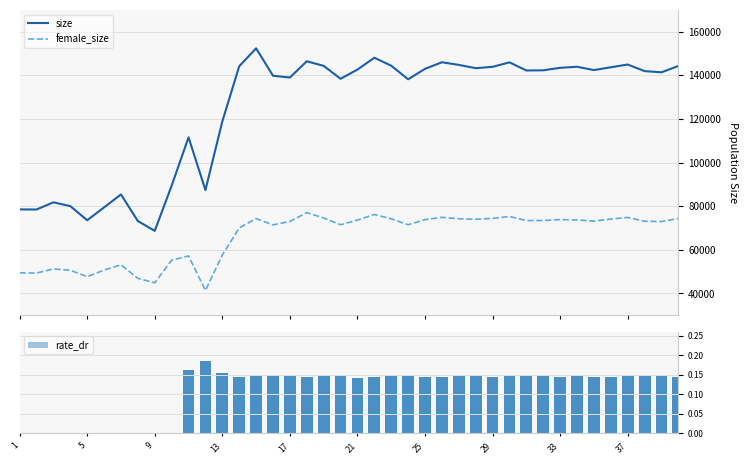

Which series has the widest spread of values?

size